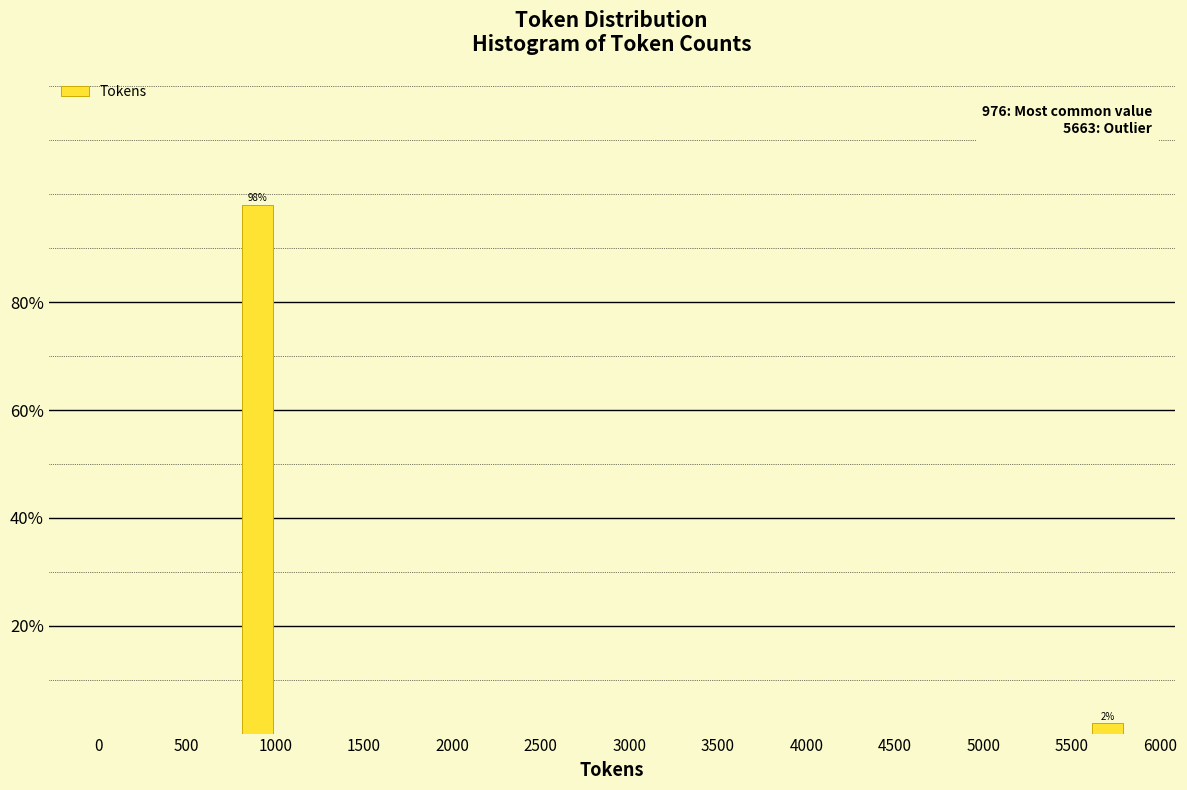

Over which range of the x-axis is the bar tallest?

800 to 1000